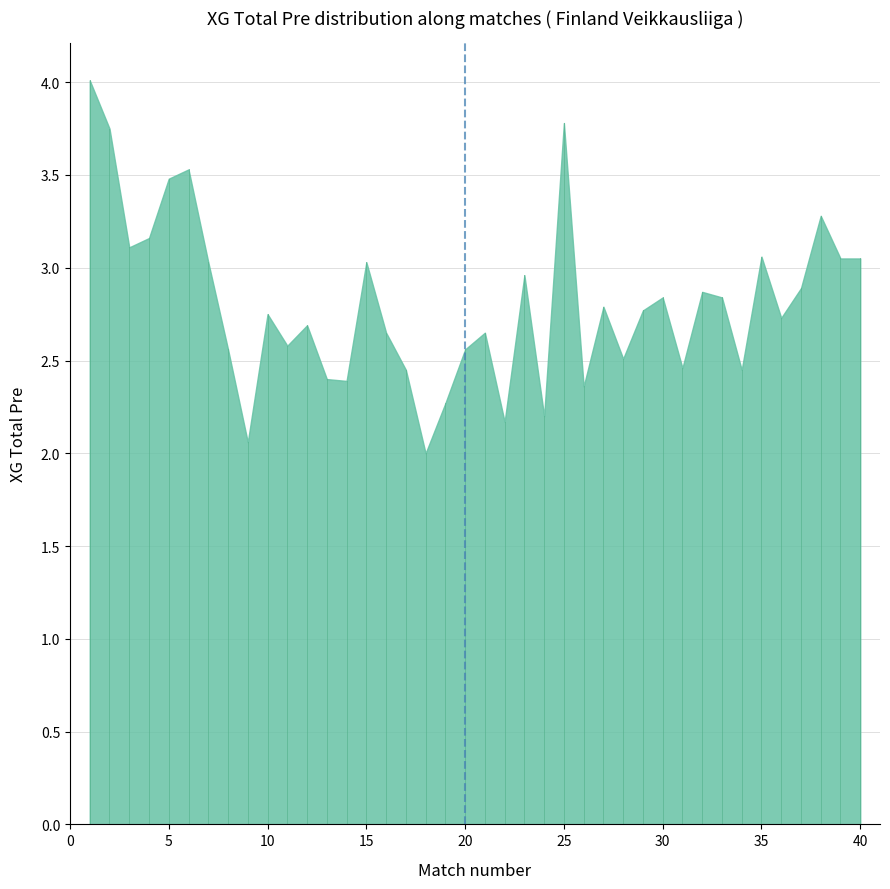

Is it true that the value at 30 is 2.8?

True